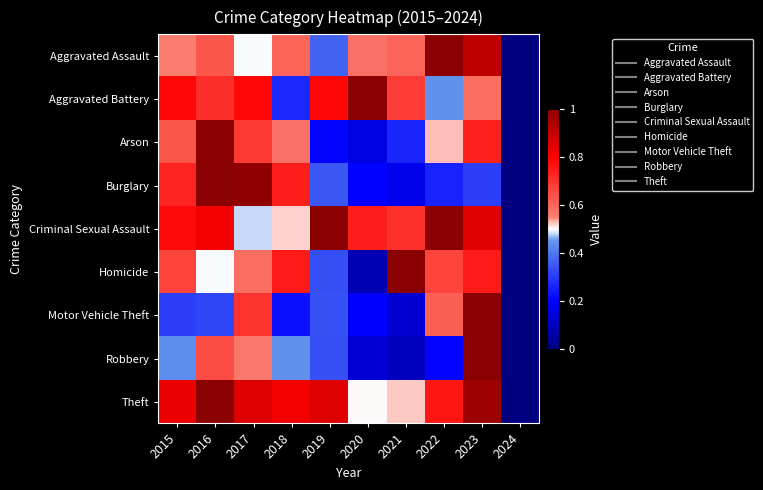

Which series has the largest total across all categories?

Theft